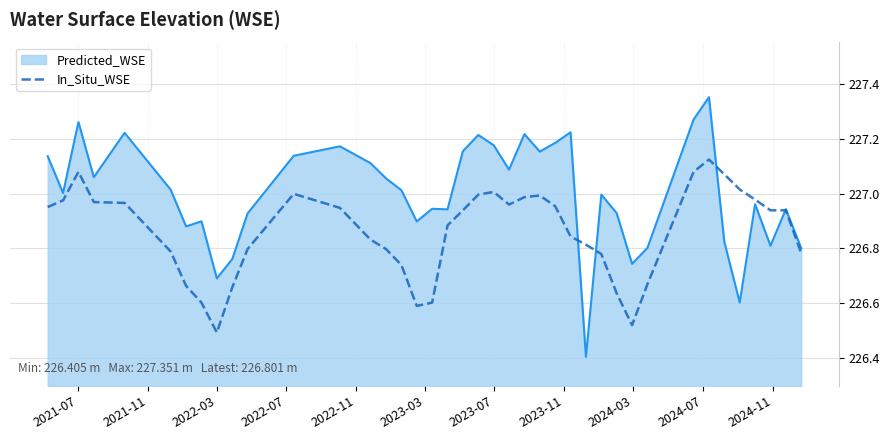

Which series has the widest spread of values?

Predicted_WSE